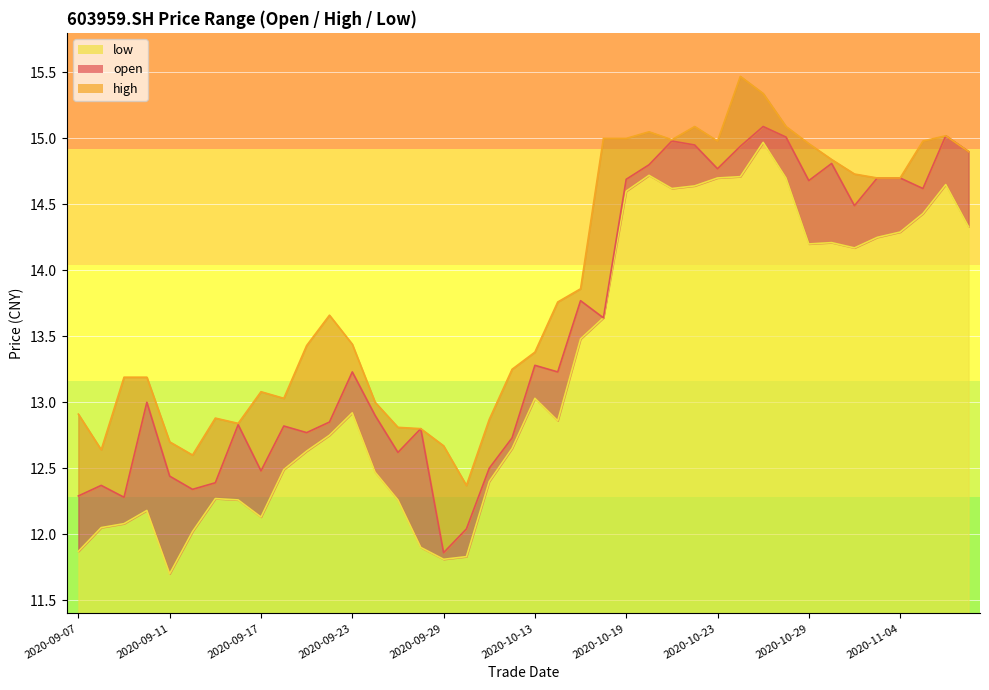

True or false: open has a value of 13.6 at 20201016.

True